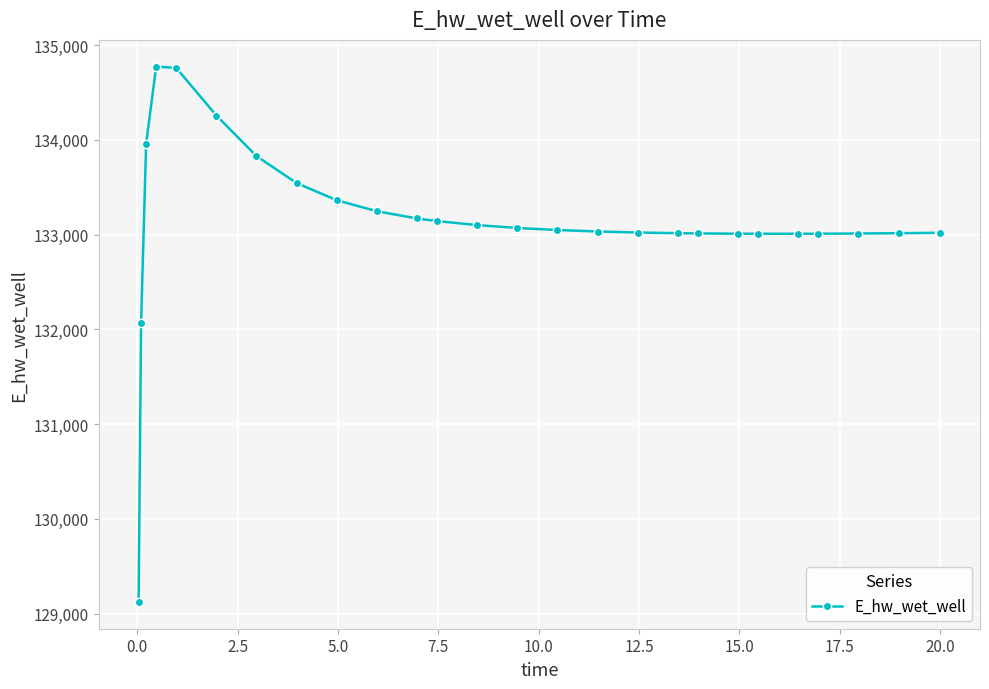

What is the sum of all values?

3594650.1